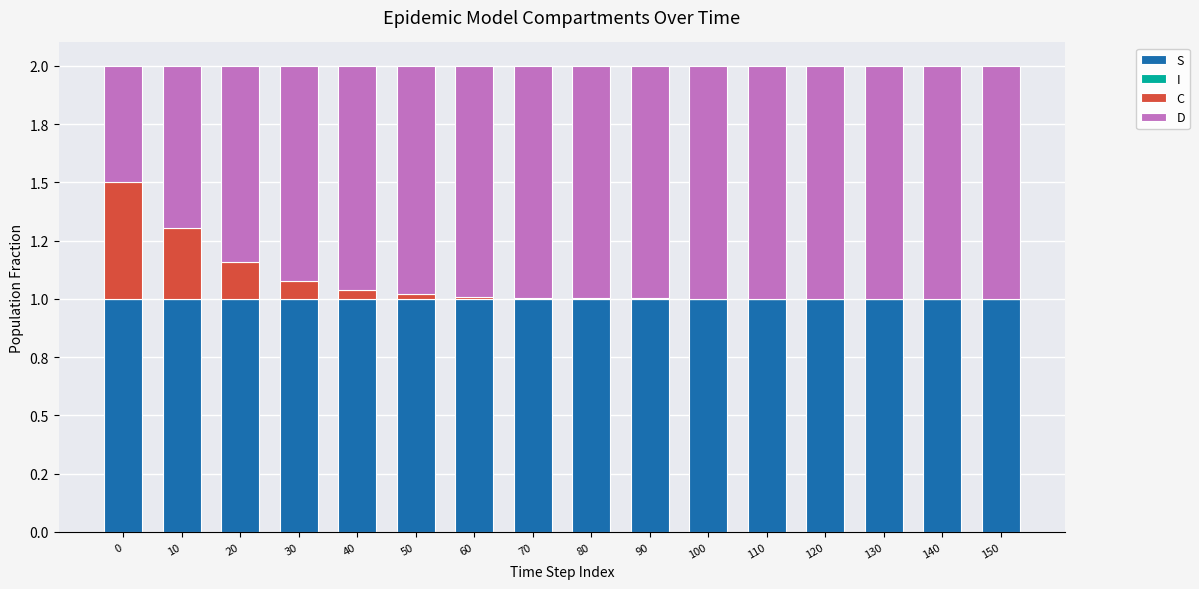

True or false: D has a value of 1.0 at 110.

True